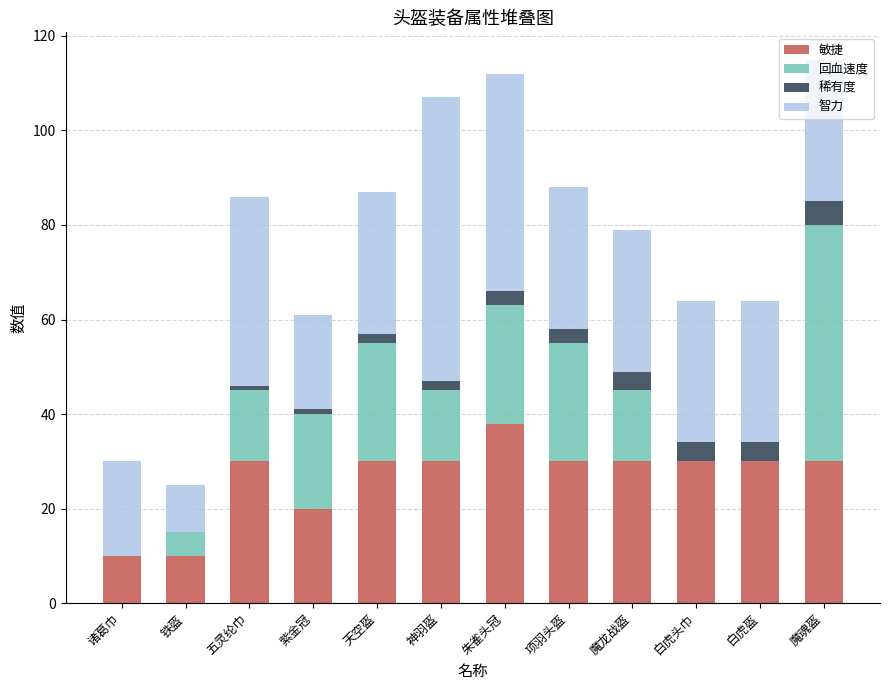

True or false: 敏捷 has a value of 8 at 朱雀头冠.

False